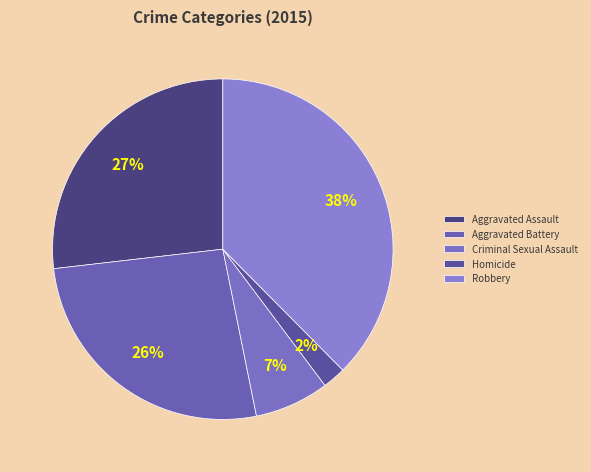

What percentage is the Criminal Sexual Assault slice, to the nearest percent?

7%